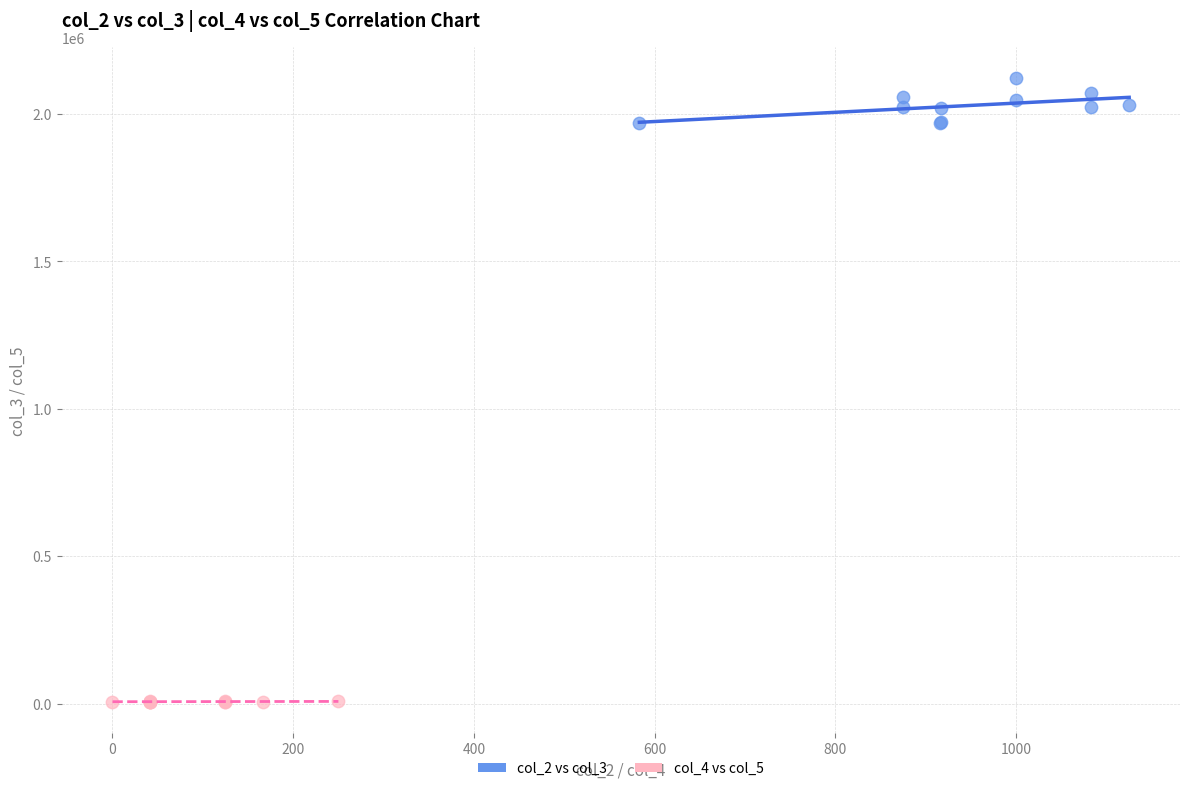

Which series contains the highest Y value?

col_2 vs col_3